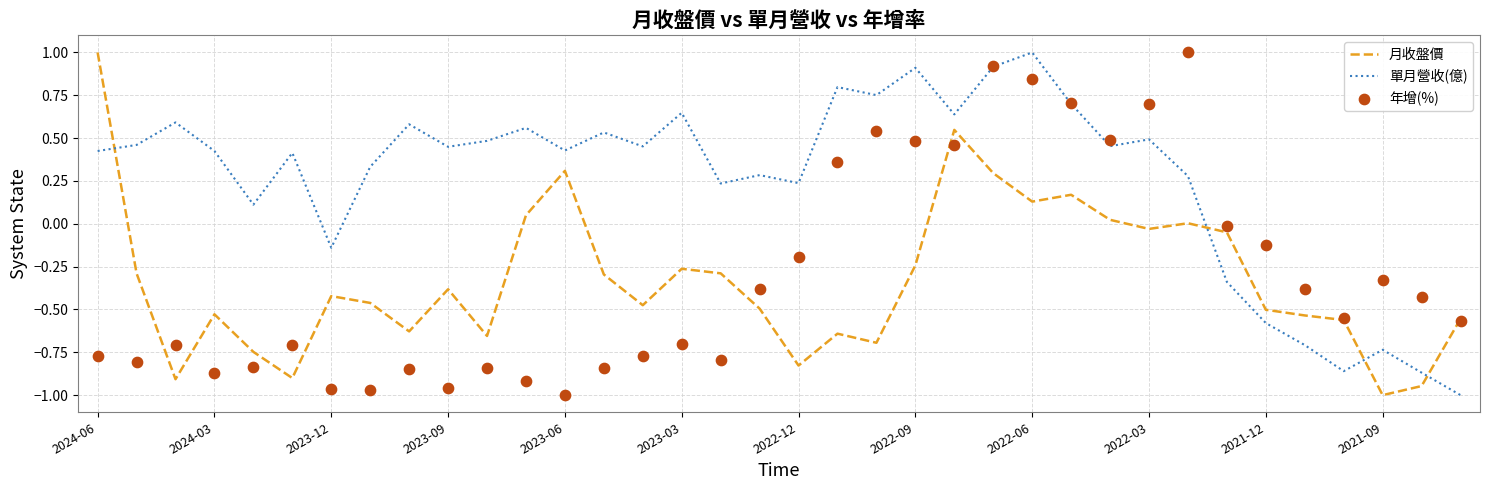

Which series has the largest total across all categories?

單月營收(億)